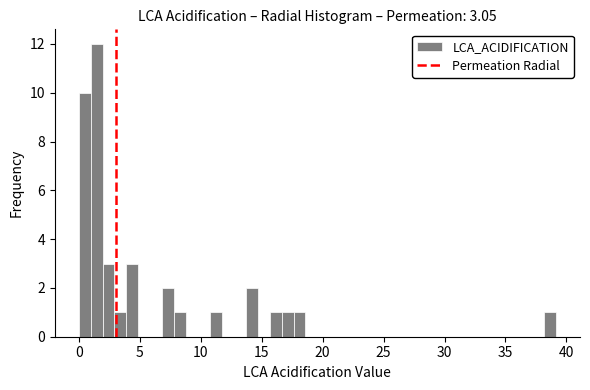

Around what value on the x-axis is the tallest bar? Give the approximate position of its centre, as read against the axis.

1.5